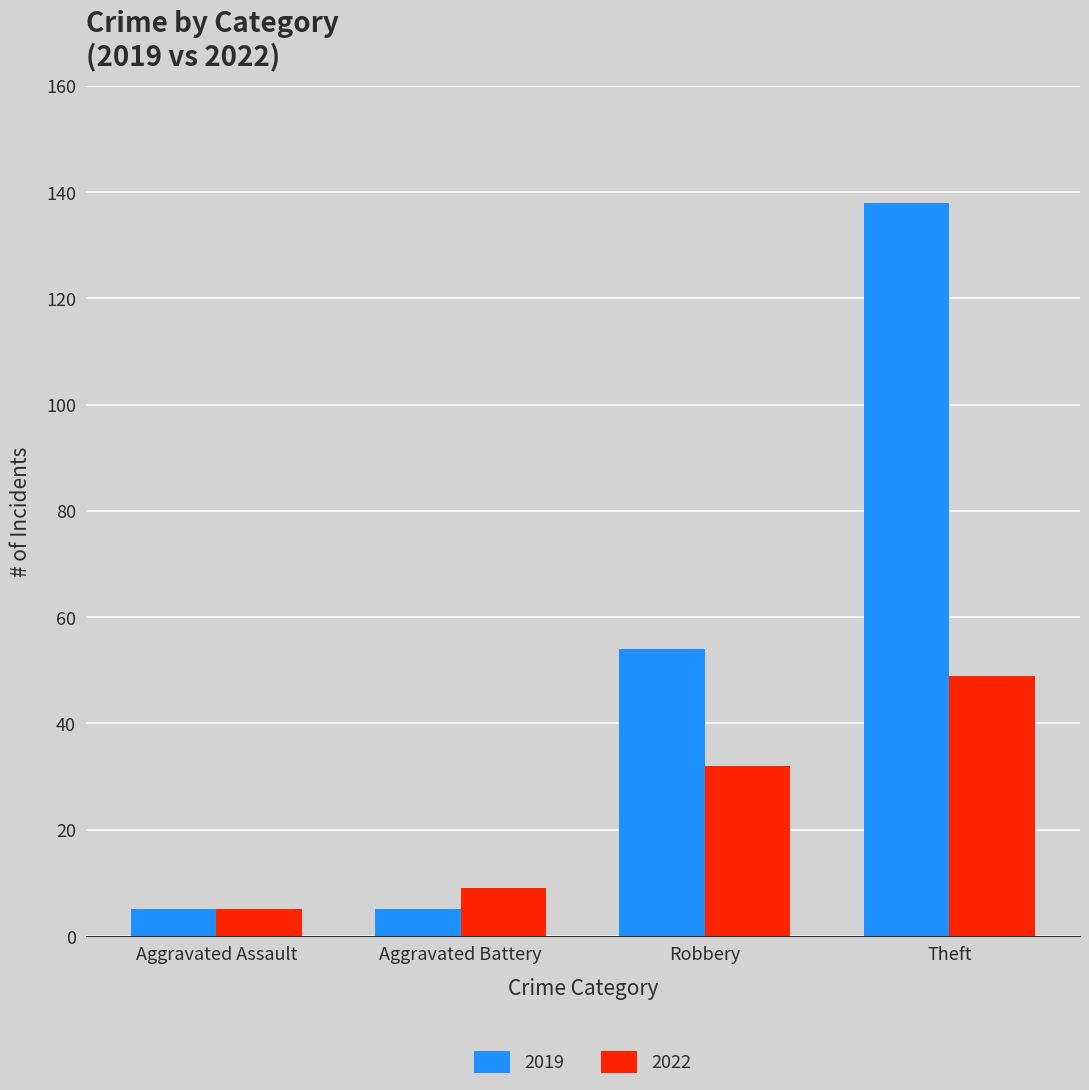

What is the label of the 1st bar from the right?

Theft